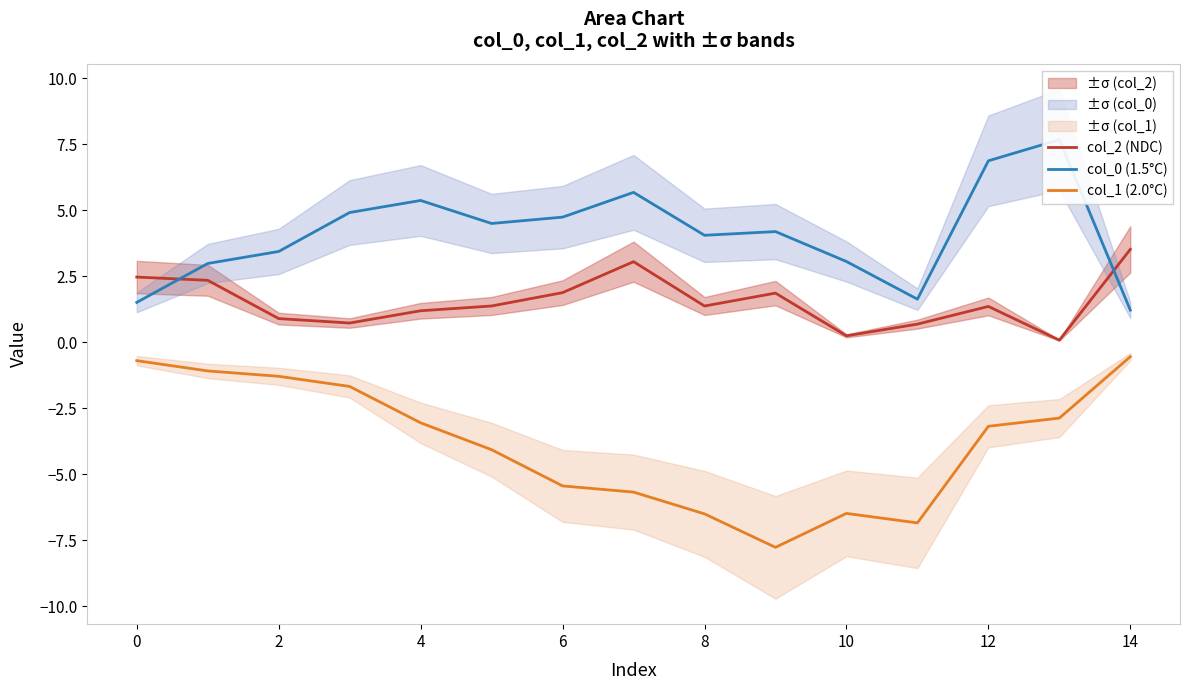

Reading left to right, list all the values displayed in this chart.

col_2 (NDC): 2.5	2.3	0.9	0.7	1.2	1.4	1.9	3.0	1.4	1.9	0.2	0.7	1.3	0.1	3.5
col_0 (1.5°C): 1.5	3.0	3.4	4.9	5.4	4.5	4.7	5.7	4.0	4.2	3.0	1.6	6.9	7.7	1.2
col_1 (2.0°C): -0.7	-1.1	-1.3	-1.7	-3.1	-4.1	-5.5	-5.7	-6.5	-7.8	-6.5	-6.9	-3.2	-2.9	-0.6